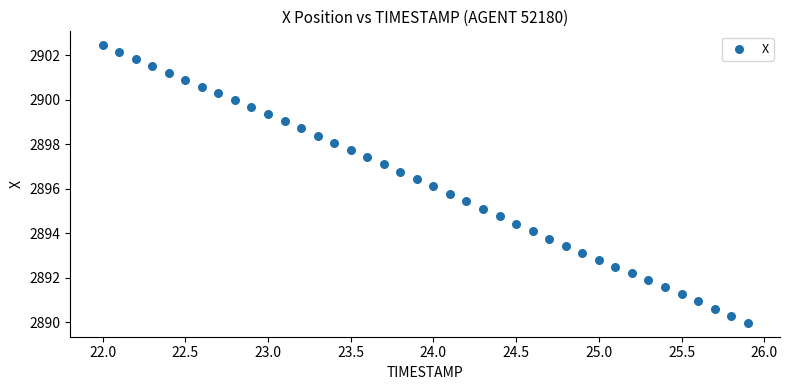

What is the range of Y values (max minus min)?

12.5